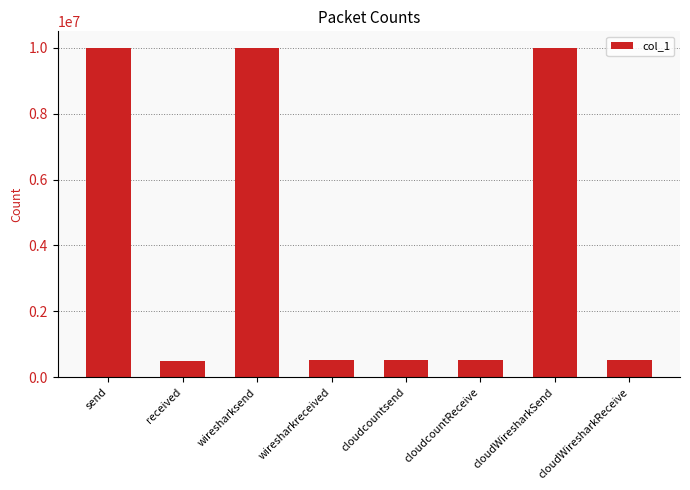

Between wiresharksend and wiresharkreceived, which is larger?

wiresharksend